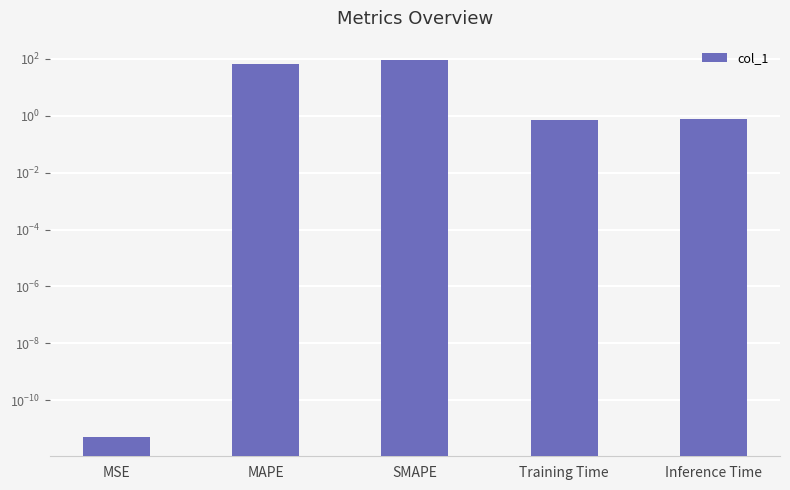

Reading left to right, extract all data points from this chart.

MSE=0.0	MAPE=64.0	SMAPE=94.1	Training Time=0.7	Inference Time=0.8